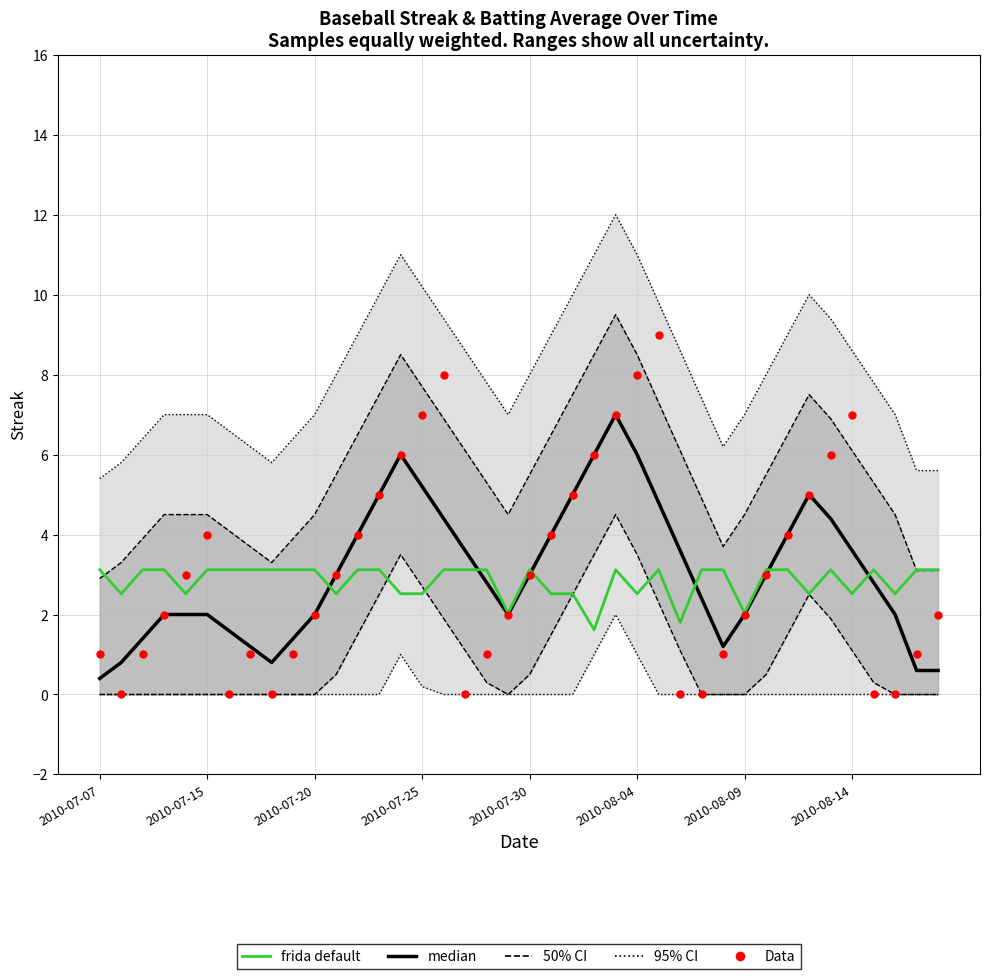

What are all the series names shown in the legend?

50% CI, 95% CI, median, frida default, Data